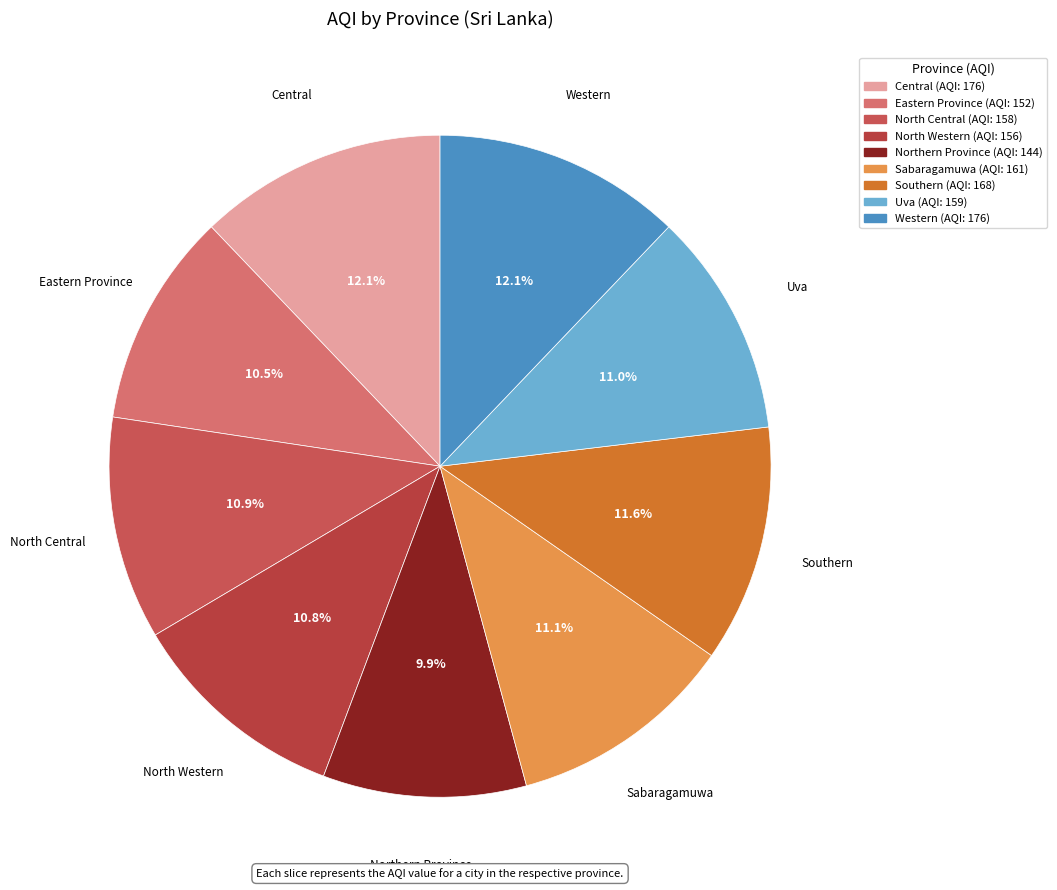

True or false: North Central accounts for 18% of the total.

False